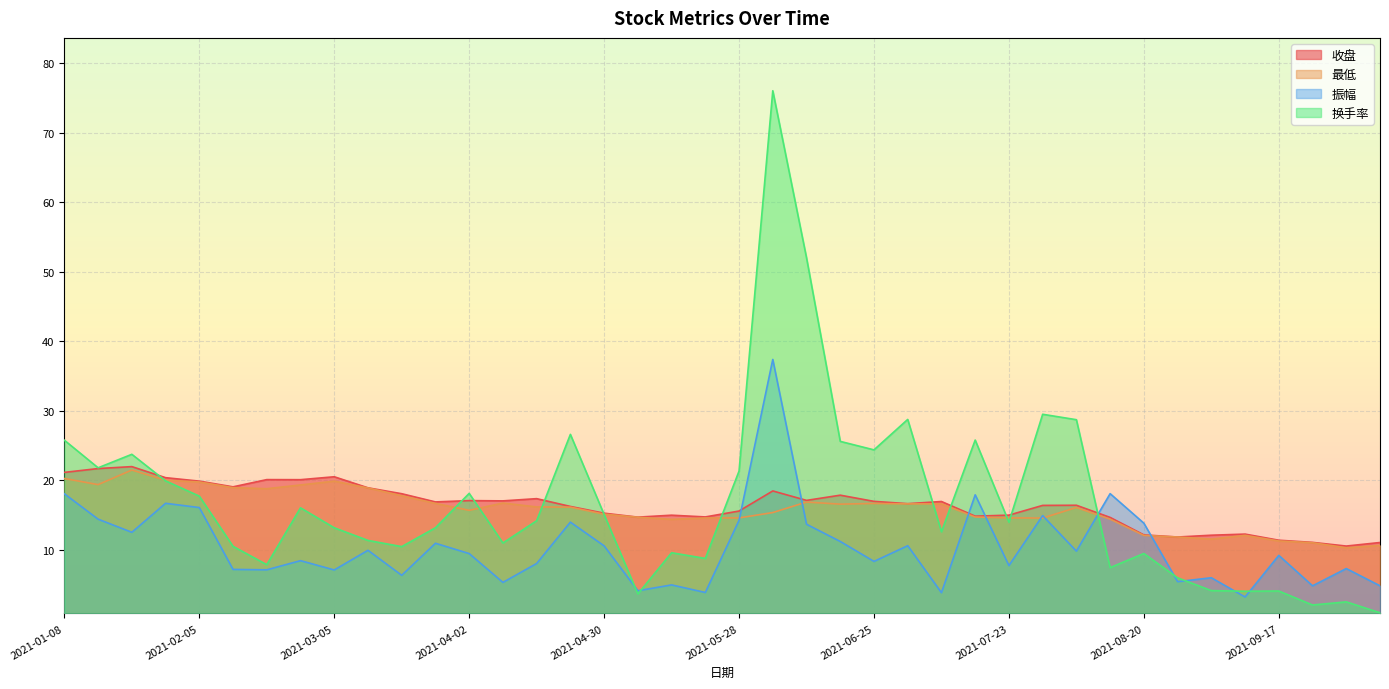

How many intersections are there between 收盘 and 换手率?

11